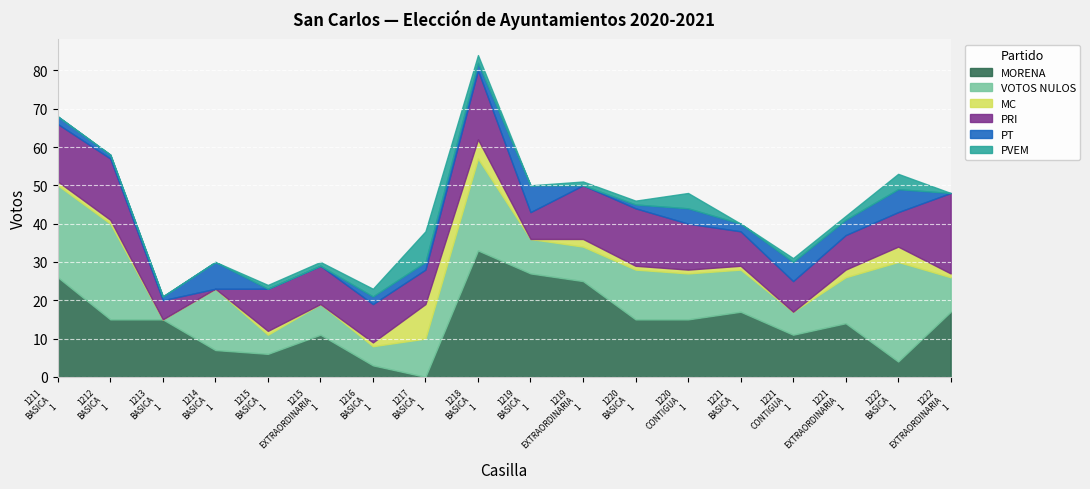

Between 1215 BASICA 1 and 1219 BASICA 1, which is larger?

1219 BASICA 1